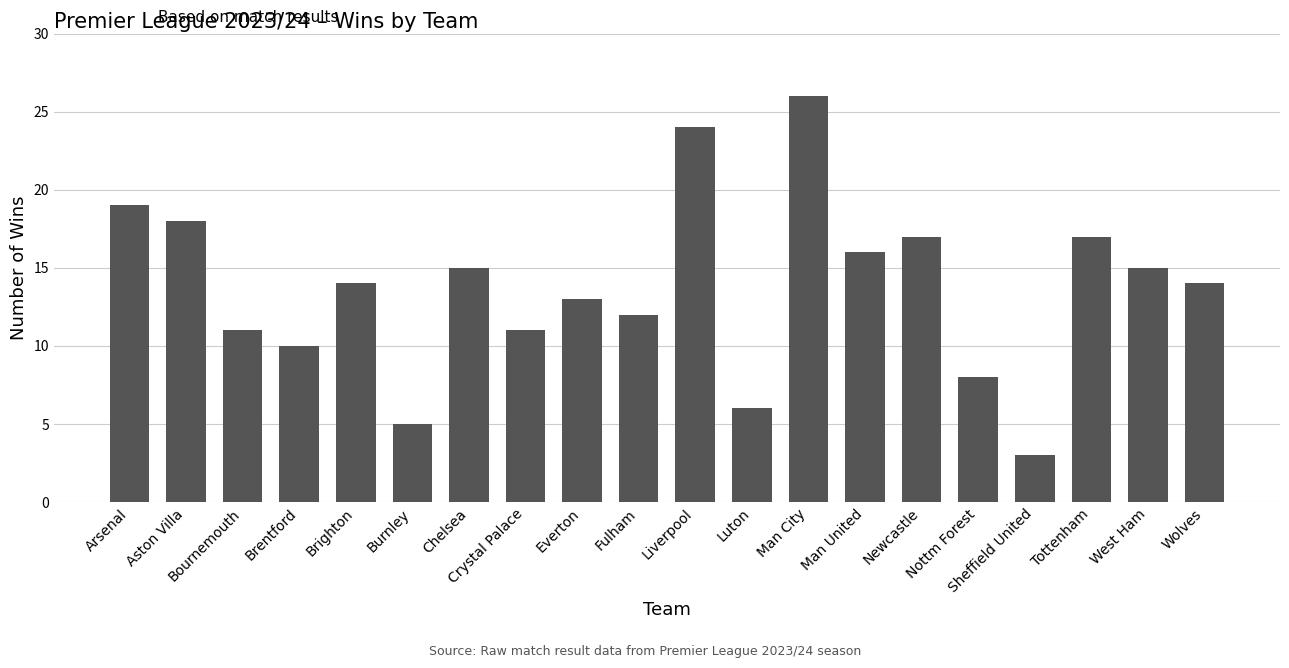

Does the chart contain any negative values?

No